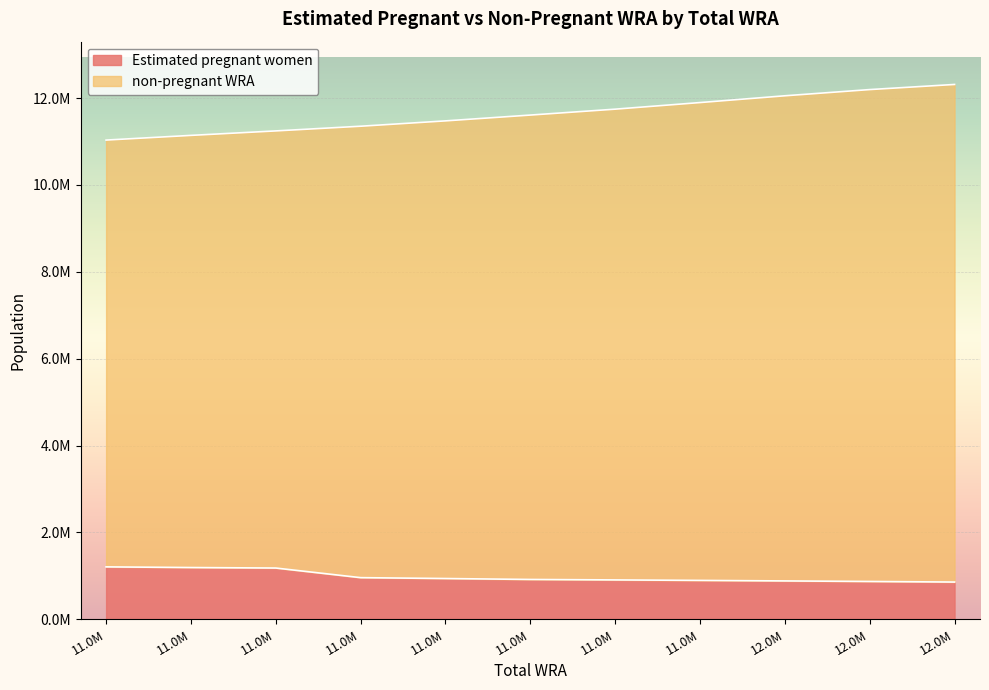

How many lines are shown in the chart?

2